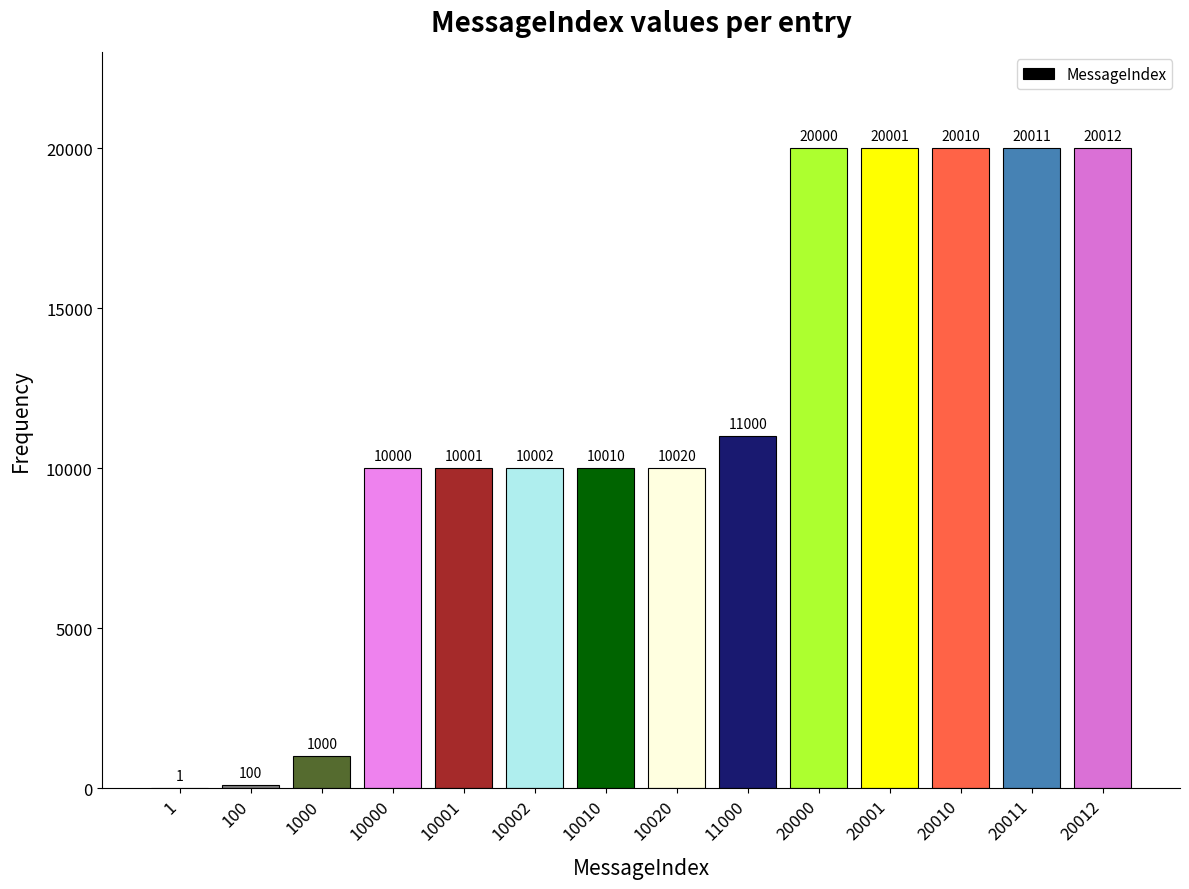

Reading right to left, extract all data points from this chart.

20012	20011	20010	20001	20000	11000	10020	10010	10002	10001	10000	1000	100	1